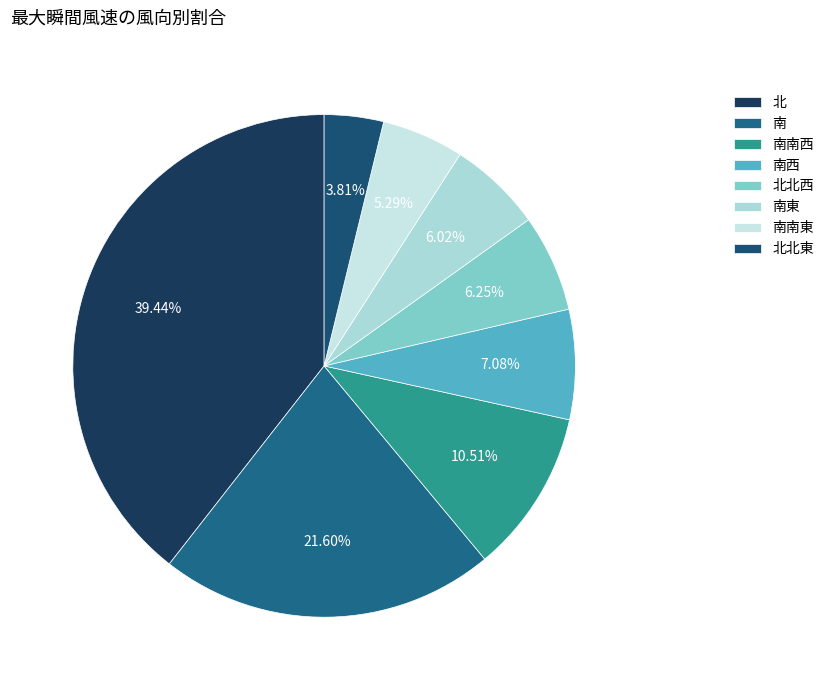

Which slice is the smallest?

北北東